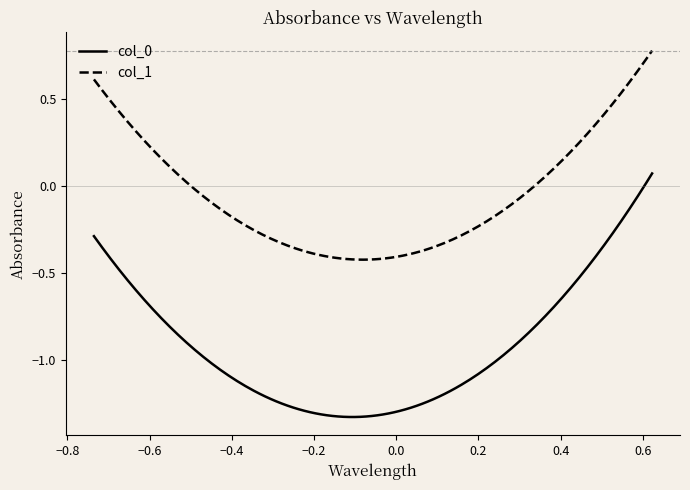

True or false: col_0 and col_1 cross at least once.

False